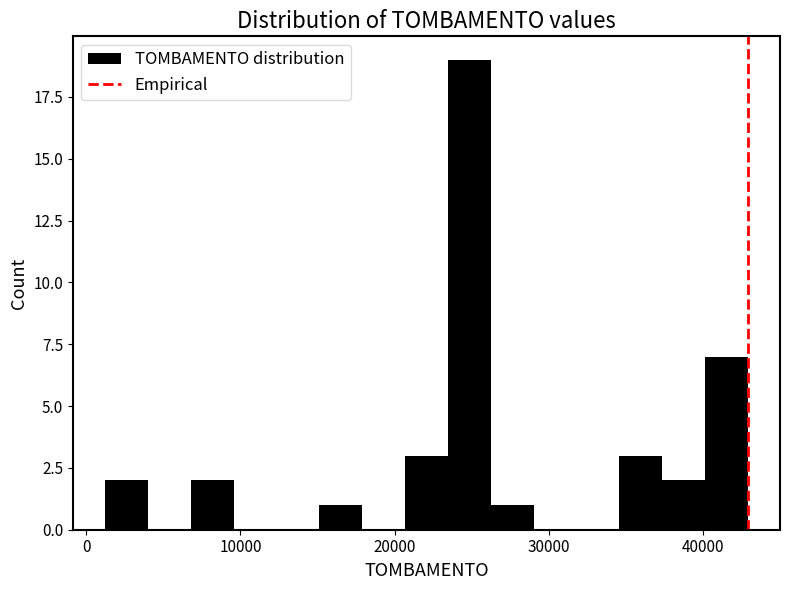

Read against the x-axis, roughly where is the centre of the tallest bar?

25000